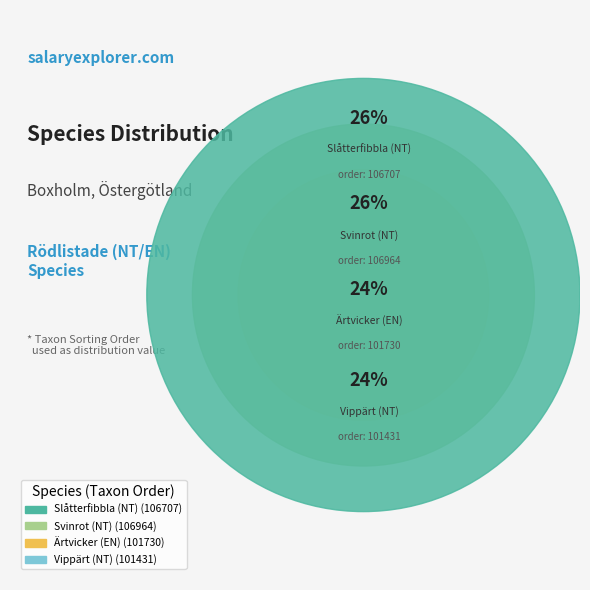

Rank the categories by value from lowest to highest.

Vippärt (NT), Ärtvicker (EN), Slåtterfibbla (NT), Svinrot (NT)